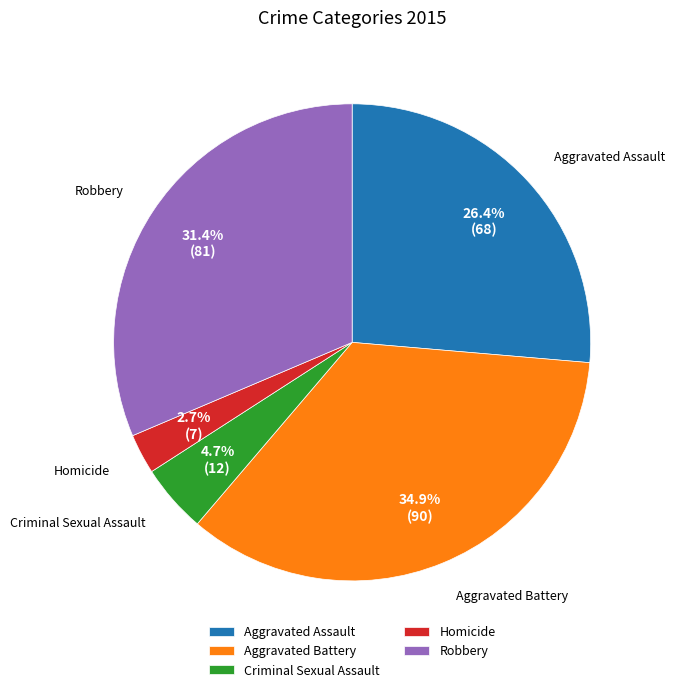

The Robbery slice represents 31% of the pie. True or false?

True